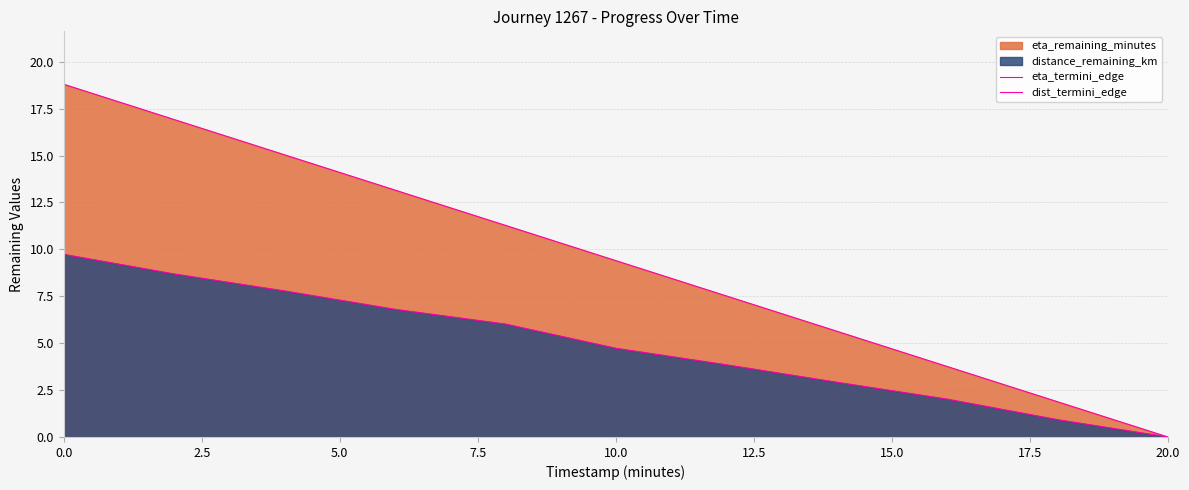

Between 17.5 and 10, which series saw the biggest shift?

eta_termini_edge